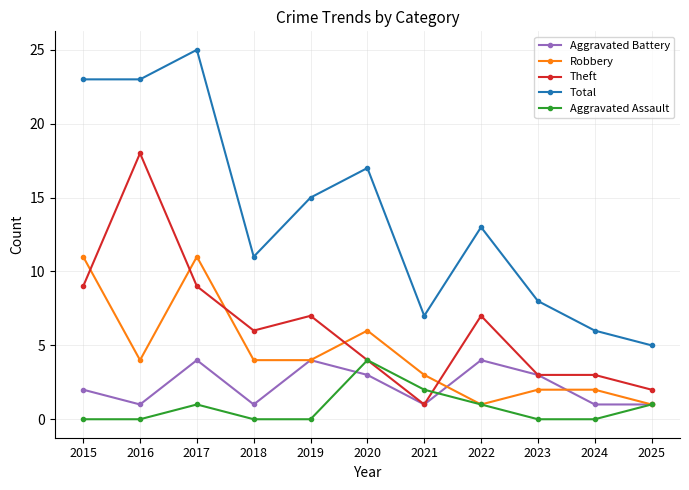

At which category does Aggravated Battery reach its first local valley?

2016